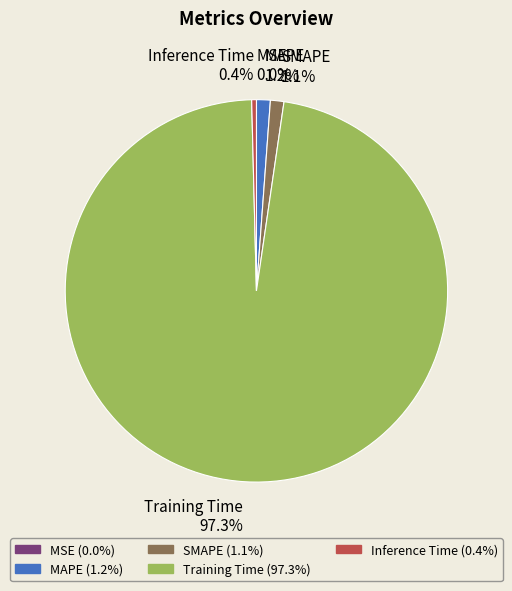

Combined, do MAPE and Inference Time account for over 50%?

No